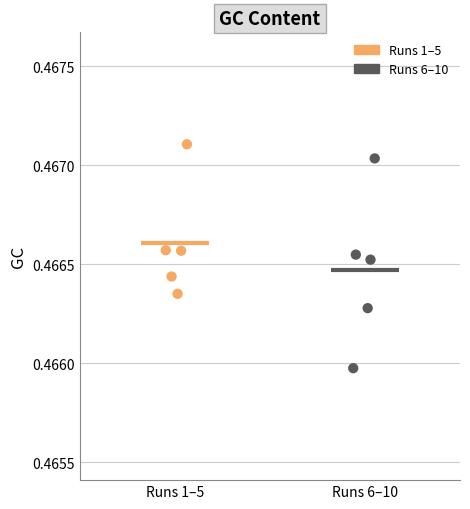

Which series has the largest Y range (max minus min)?

Runs 6–10